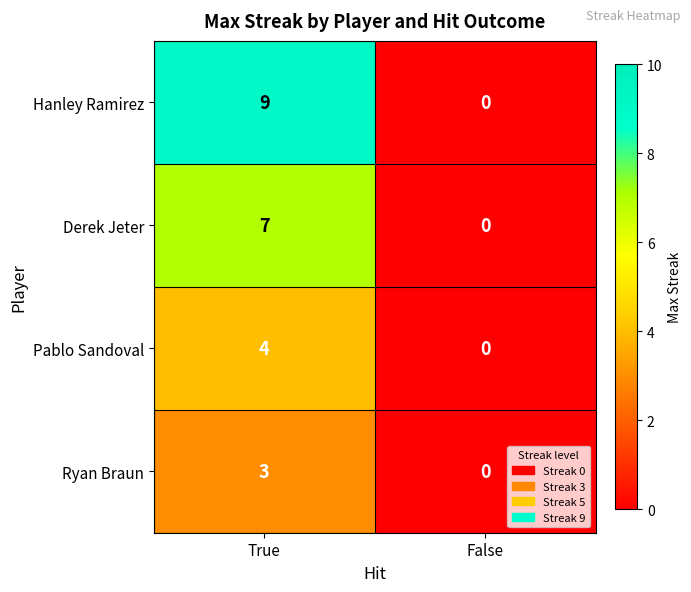

What is the difference between the maximum and minimum values in the Hanley Ramirez series?

9